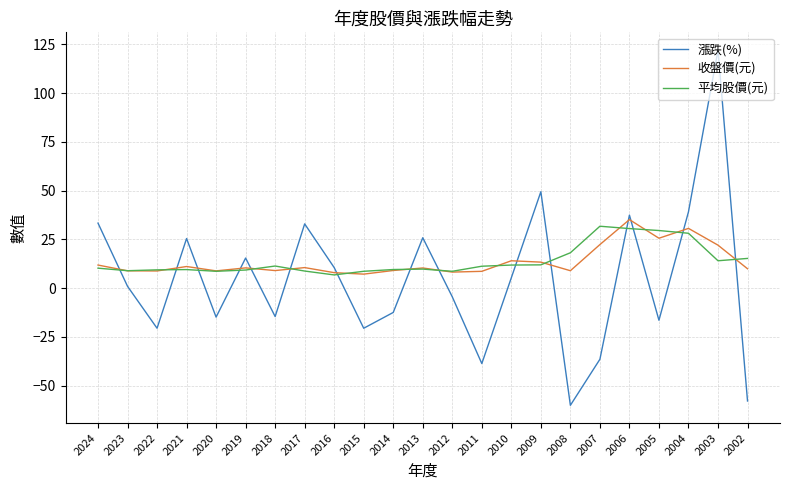

List the series in order of their peak value, lowest first.

平均股價(元), 收盤價(元), 漲跌(%)